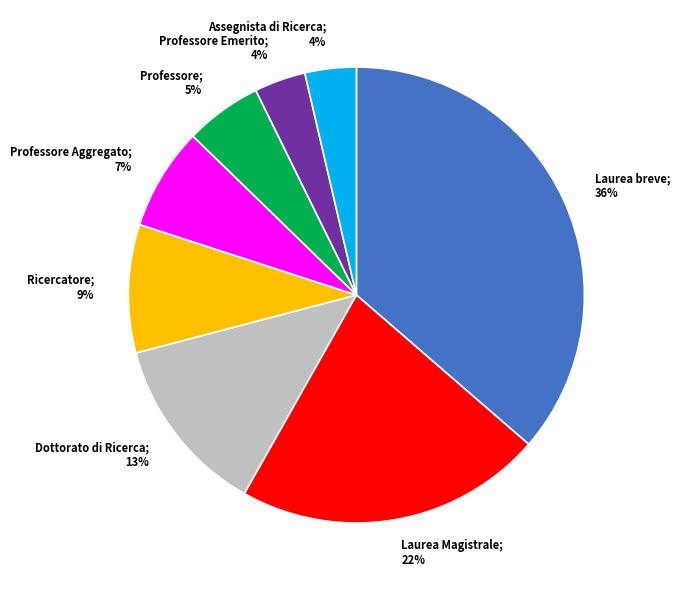

To the nearest percent, what is the average slice percentage?

12%